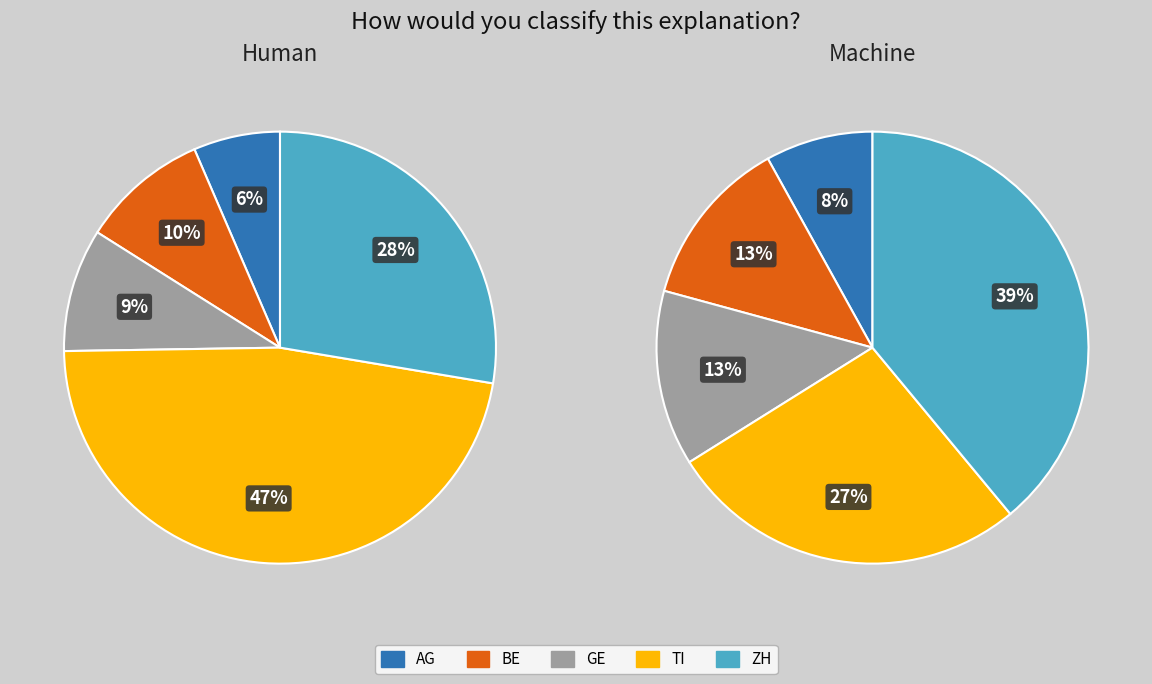

Is it true that 12 is 1% of the pie?

False